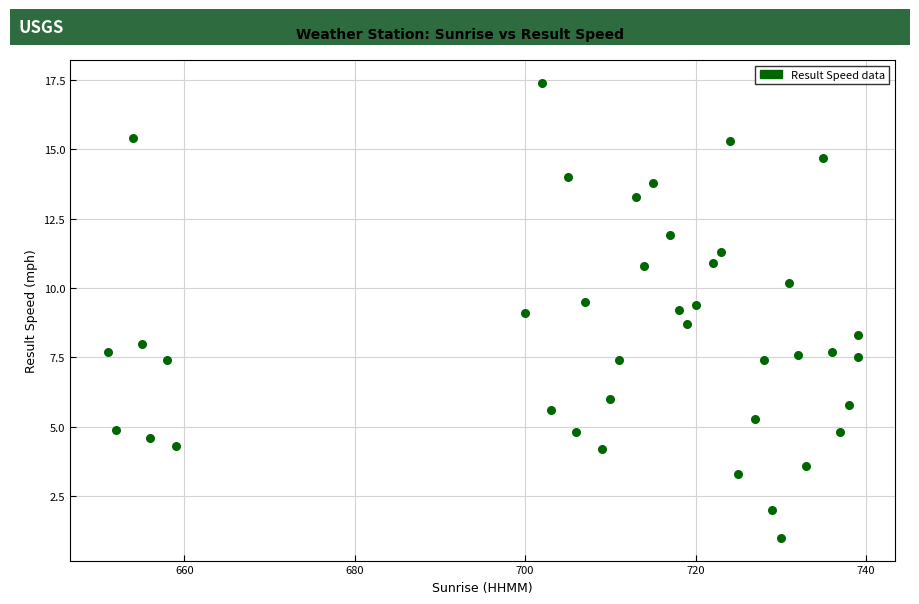

What is the range of X values (max minus min)?

88.0